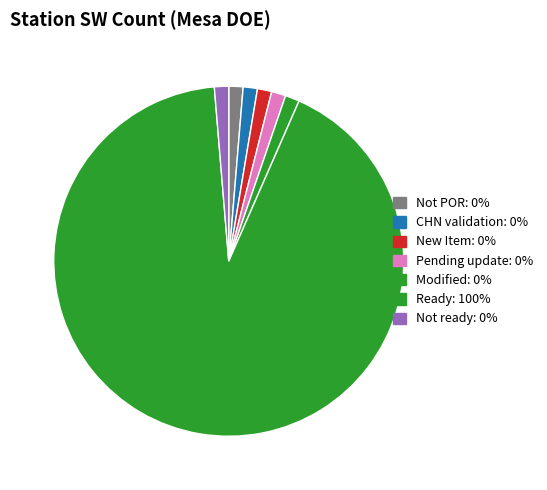

What percentage is NOT represented by CHN validation?

100.0%